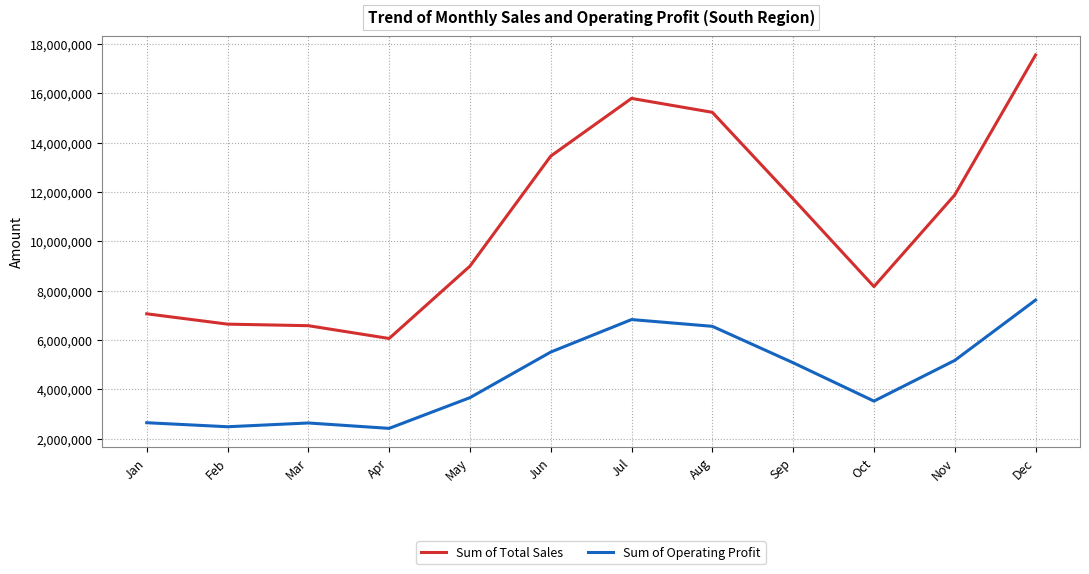

The Sum of Total Sales series shows 11722500.0 at Sep. True or false?

True